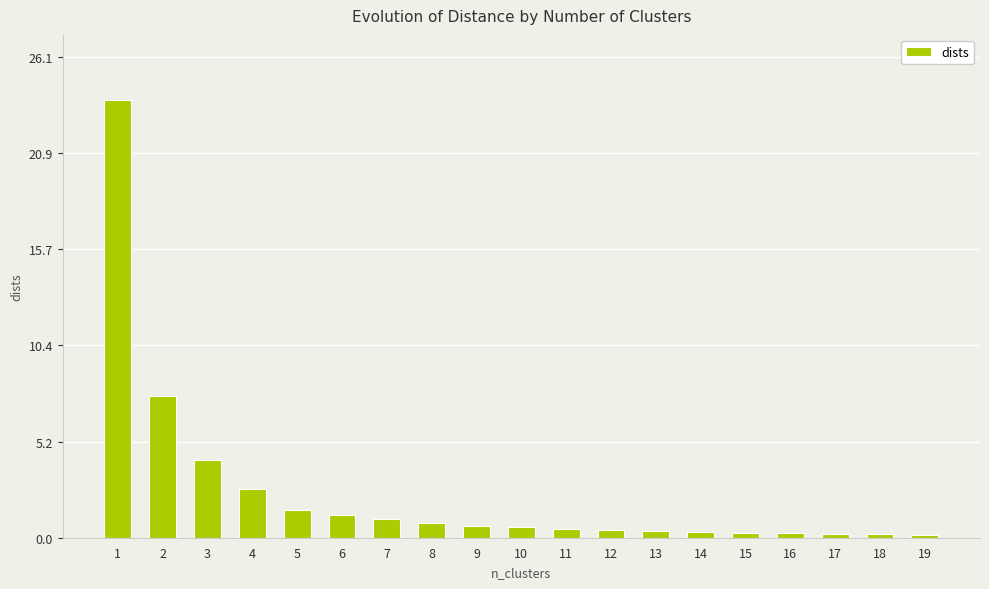

Approximately how many times larger is the value at 15 compared to 7?

0.3